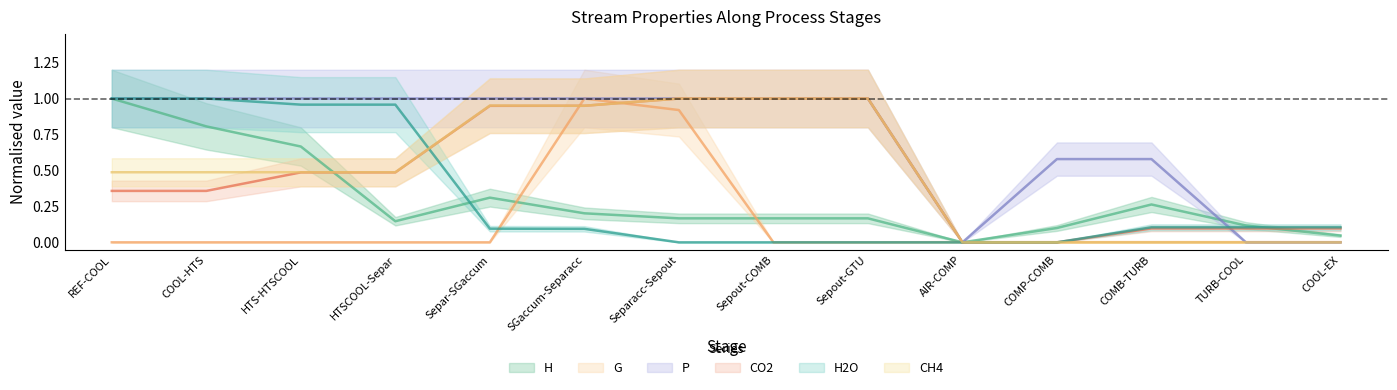

True or false: P and H2O intersect in this chart.

True